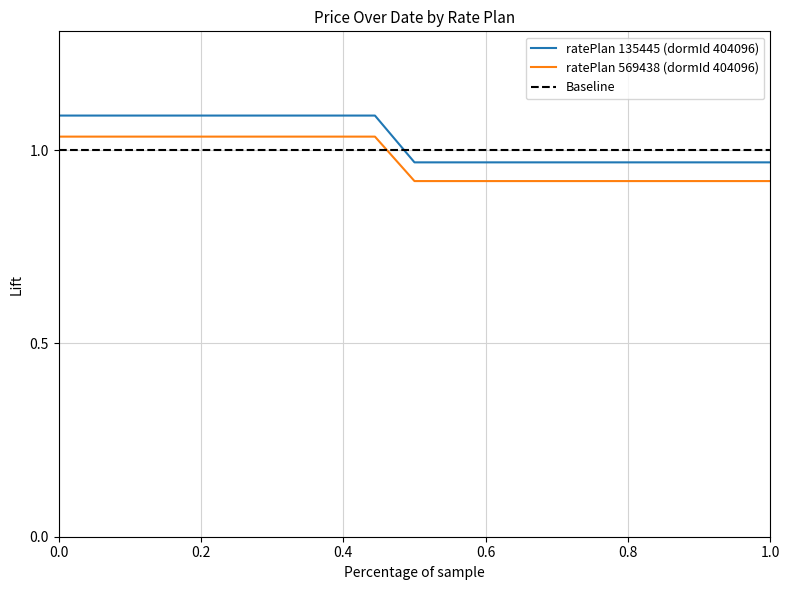

What is the lowest value of the ratePlan_569438 series?

0.9